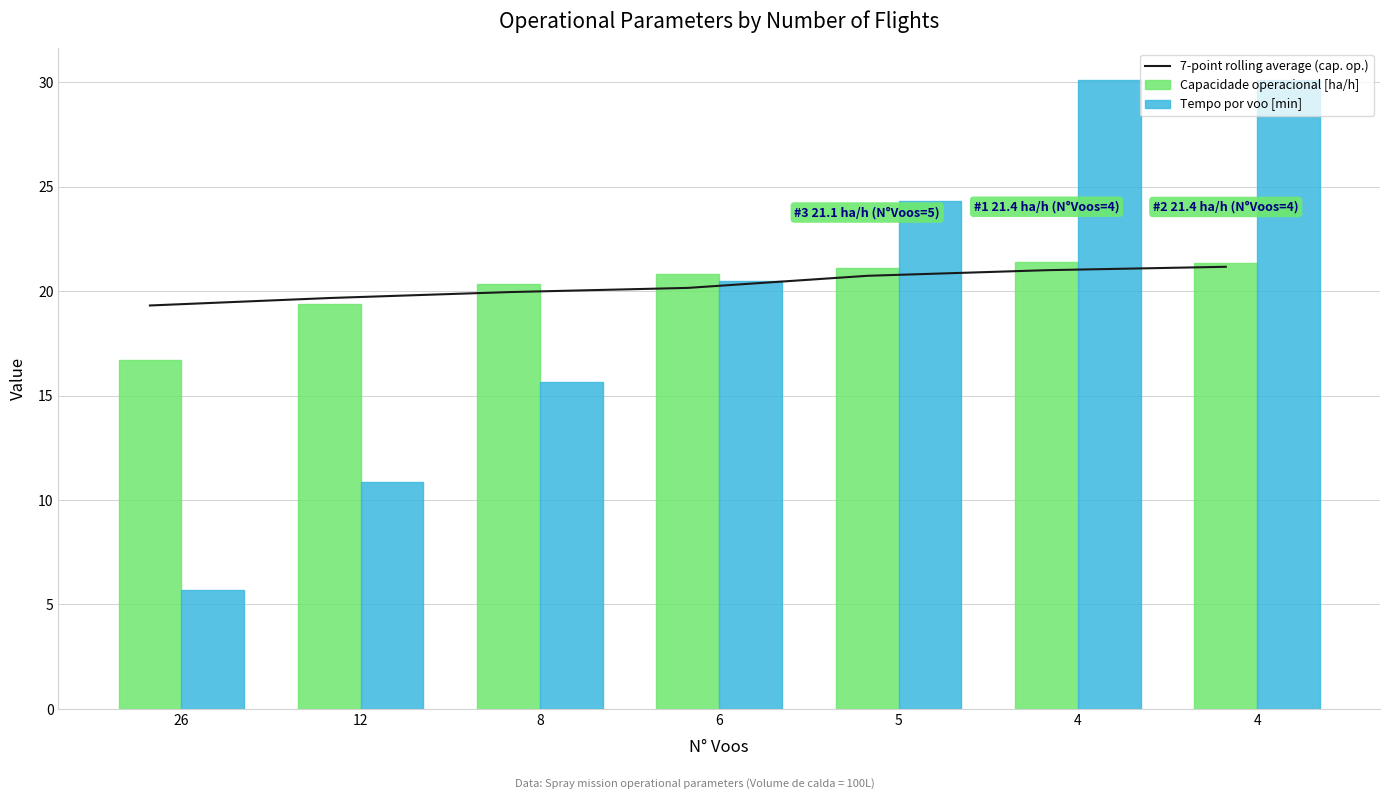

At which category is the sum across all series the highest?

4